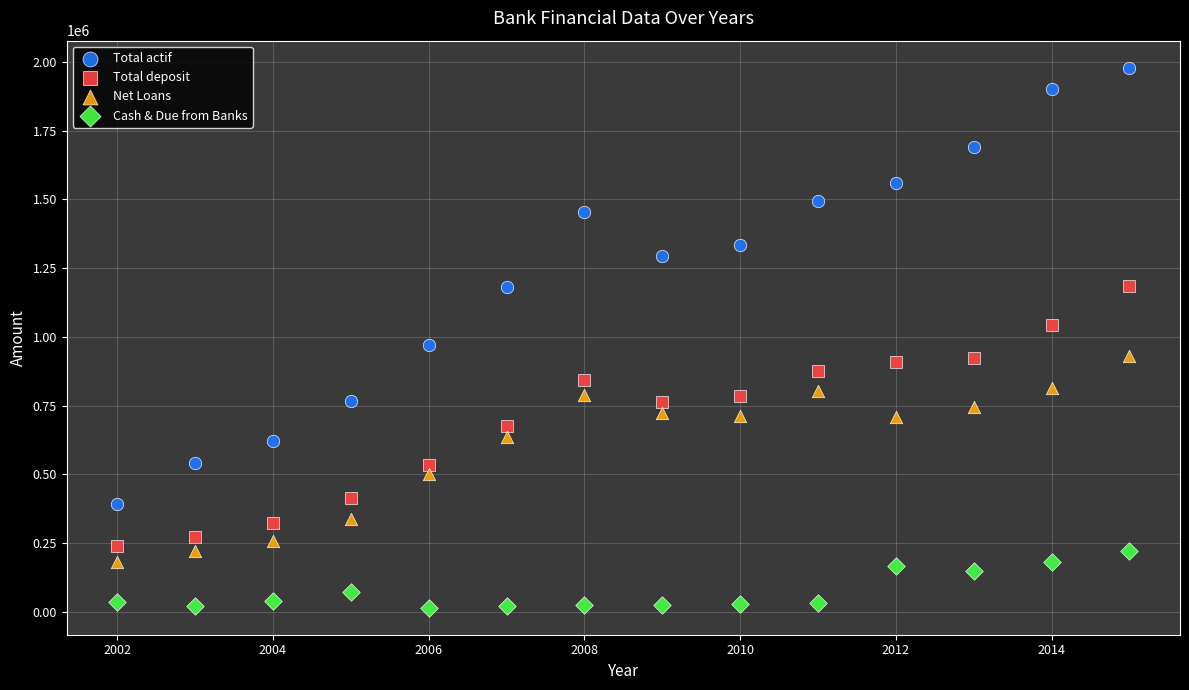

Which series reaches the maximum Y coordinate?

Total actif